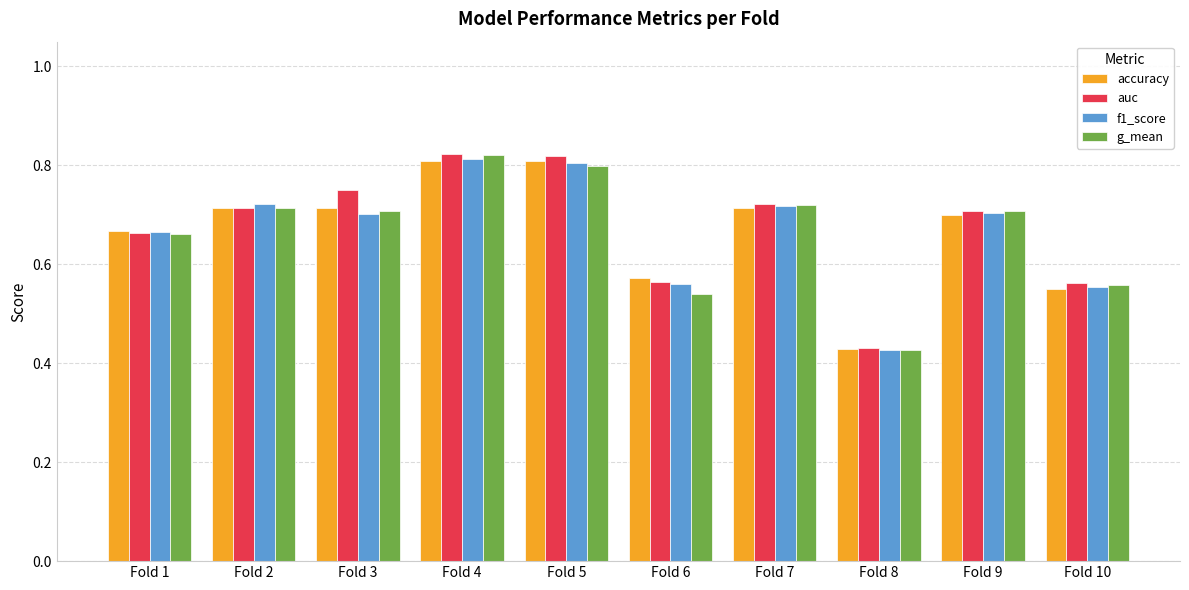

Is the value of g_mean at Fold 3 greater than the value of accuracy at Fold 6?

Yes